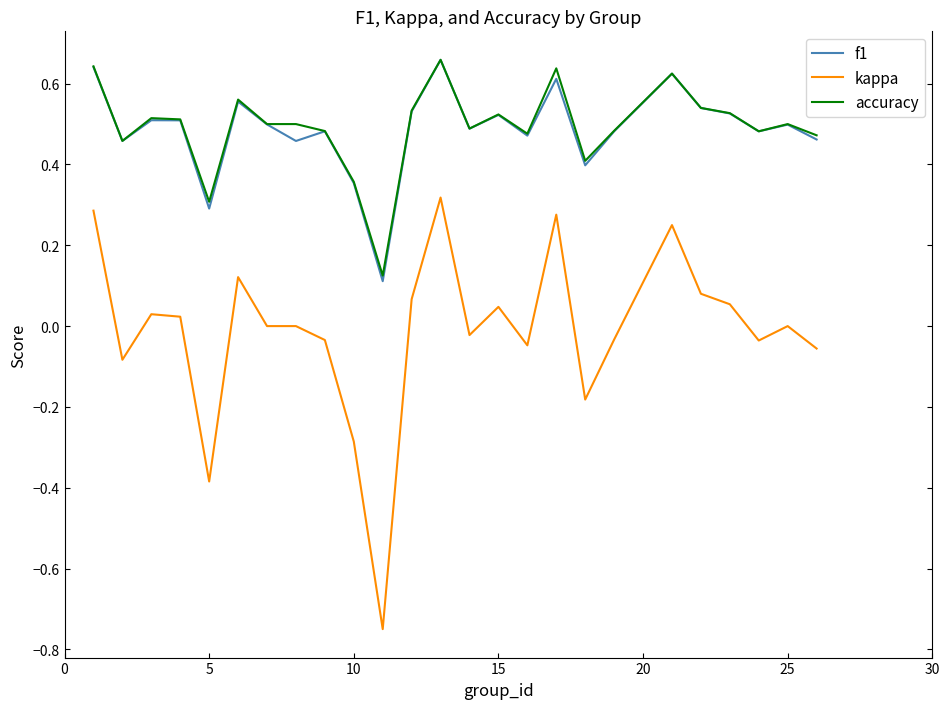

Which series has the largest range (max minus min)?

kappa